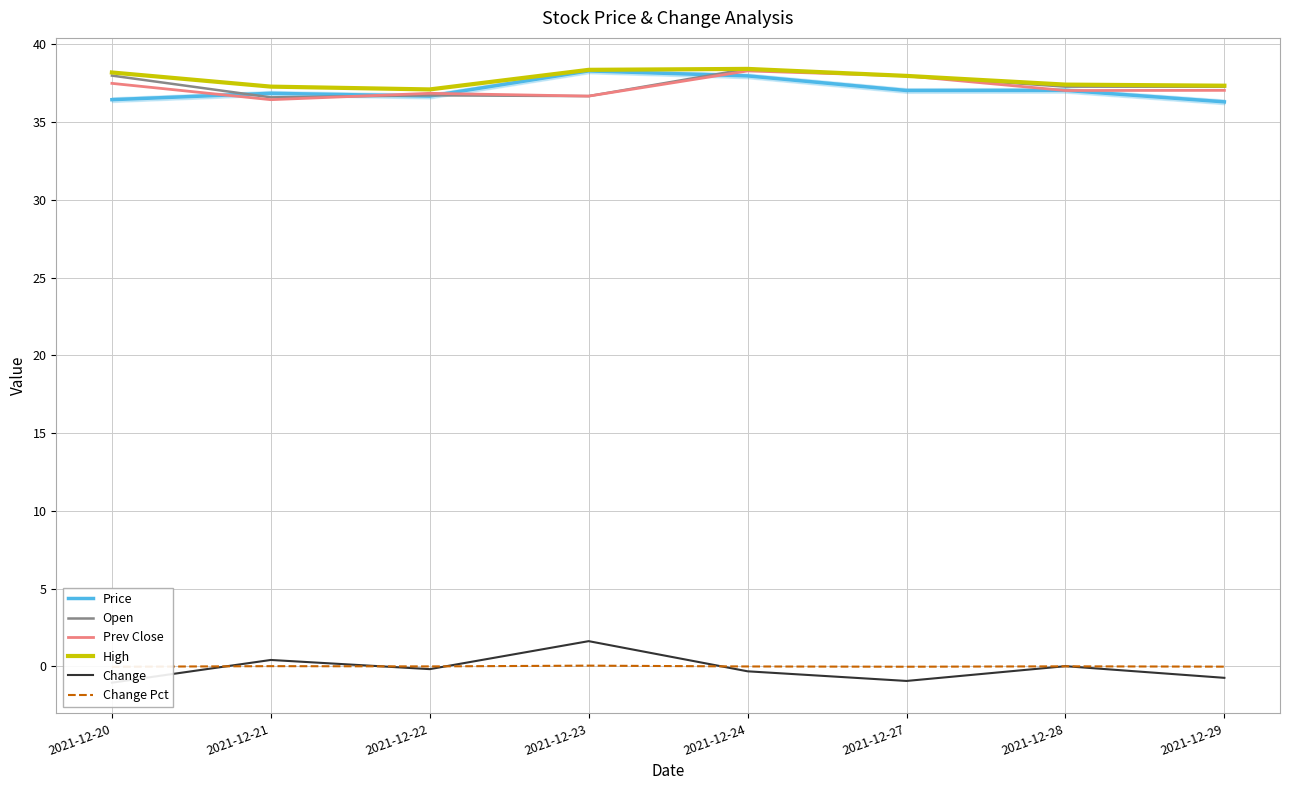

What are all the series names shown in the legend?

Price, Open, Prev Close, High, Change, Change Pct